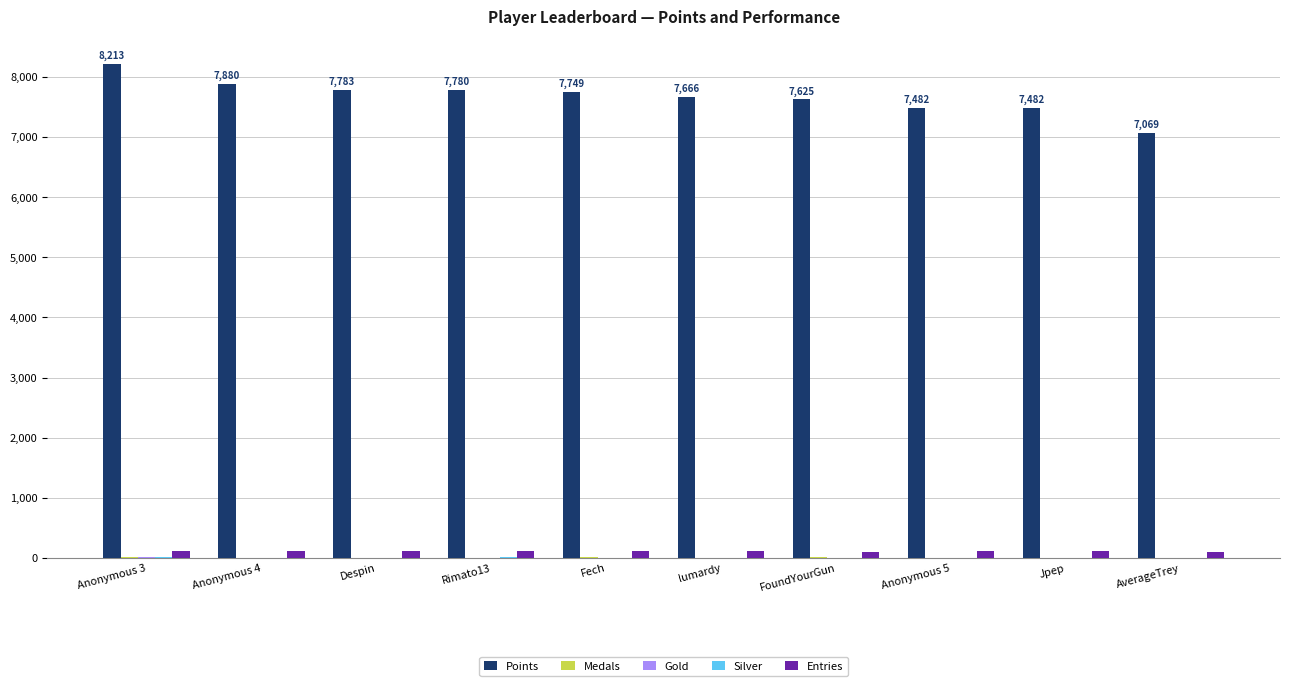

What is the greatest value displayed?

8213